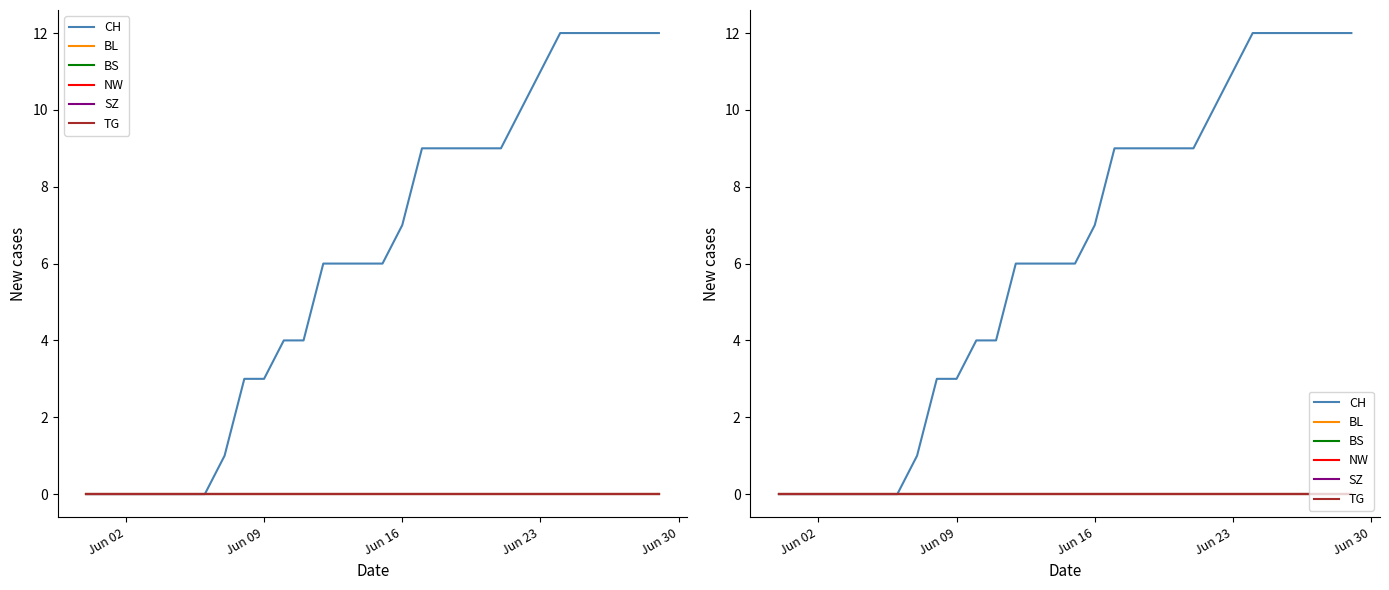

Does the chart display data point markers on the line(s)?

No